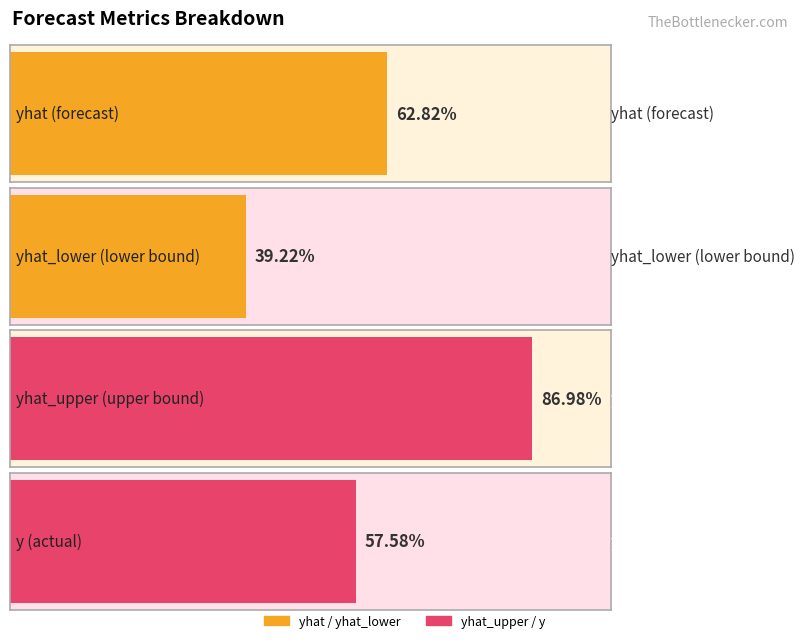

True or false: y has a value of 4.7 at 2023-04-11.

False